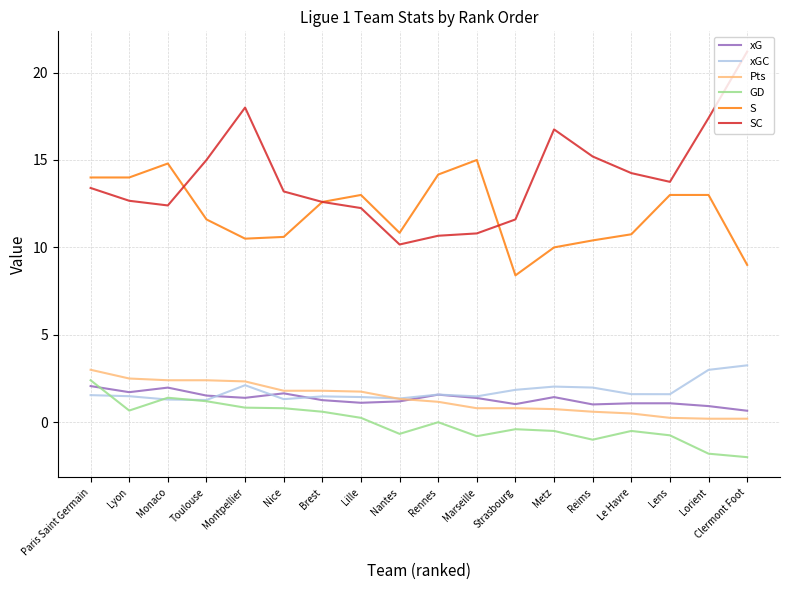

At which category does the chart reach its peak across all series?

Clermont Foot